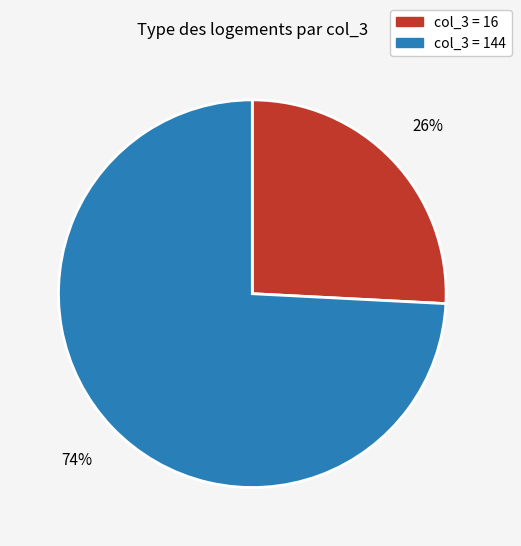

To the nearest percent, what is the average slice percentage?

50%